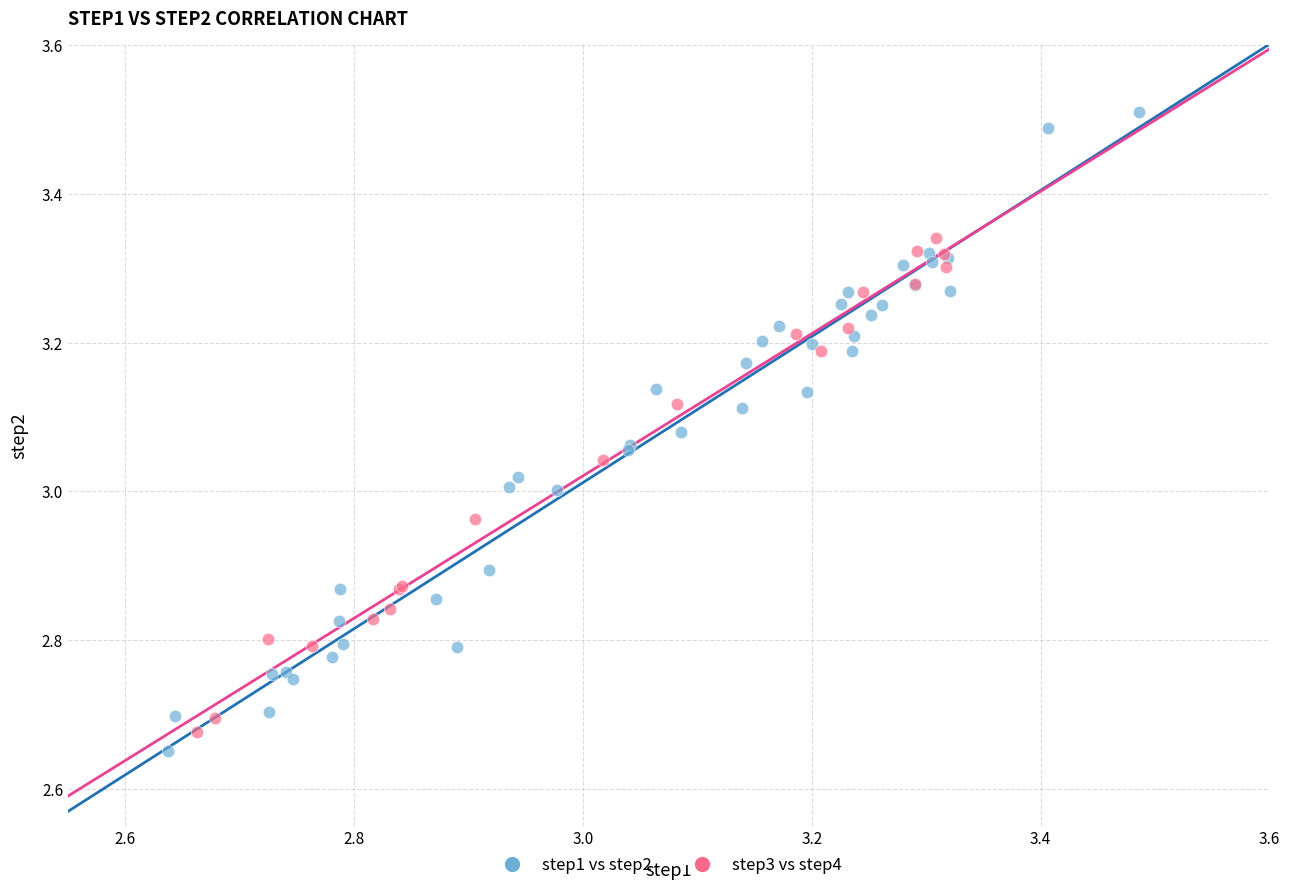

Which series has the widest spread of Y values?

step1 vs step2